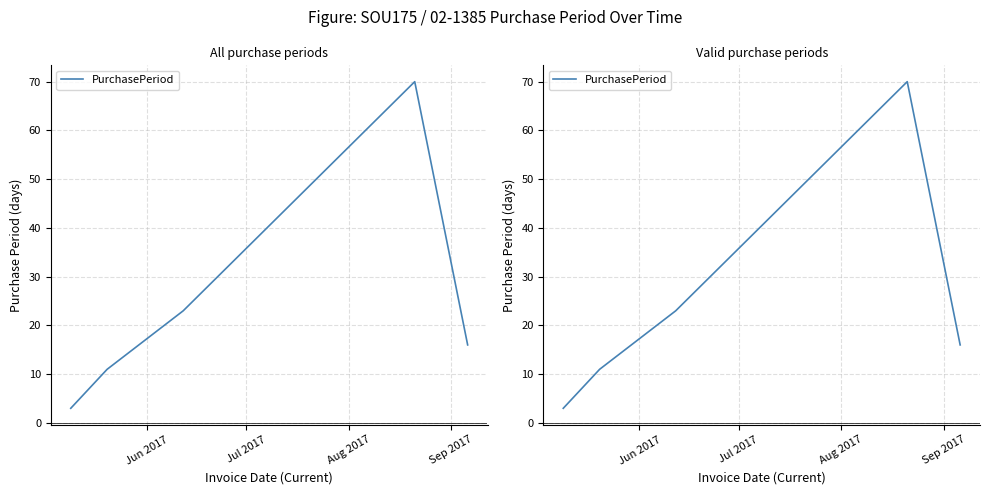

The value at 4 is 25. True or false?

False